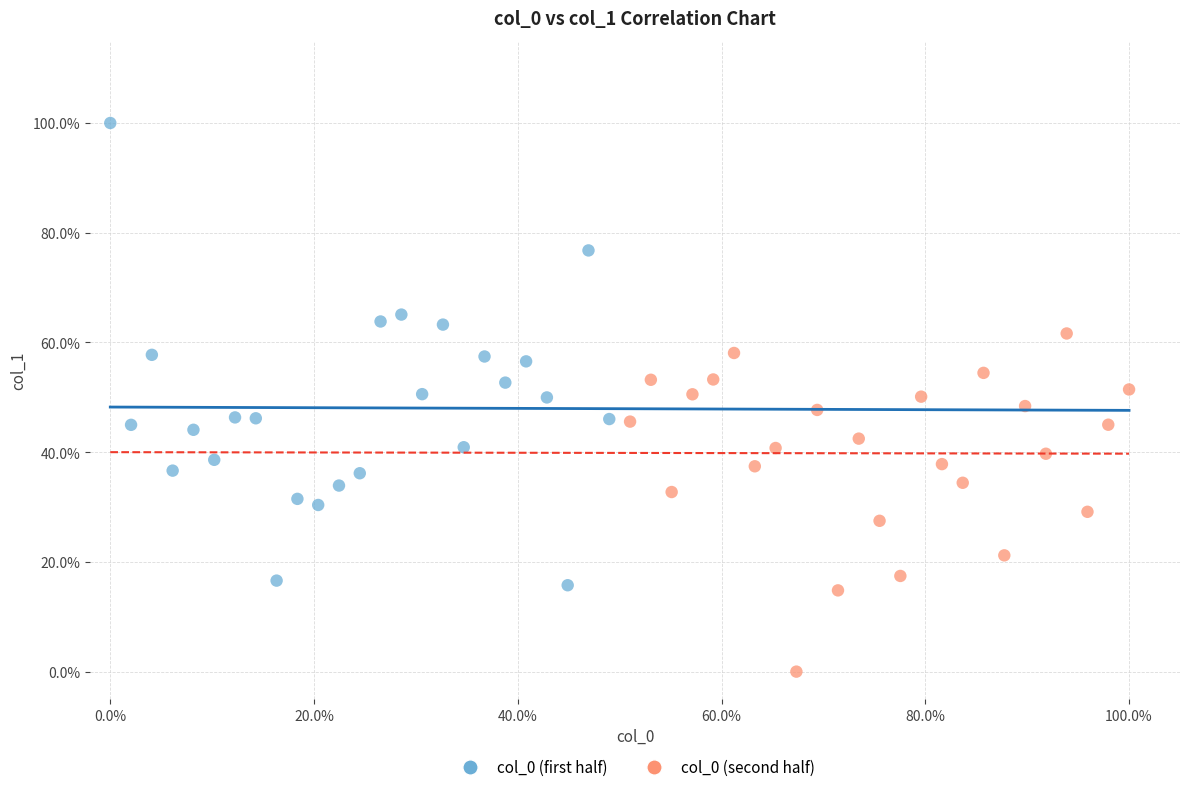

What are all the series names shown in the legend?

col_0 (first half), col_0 (second half)